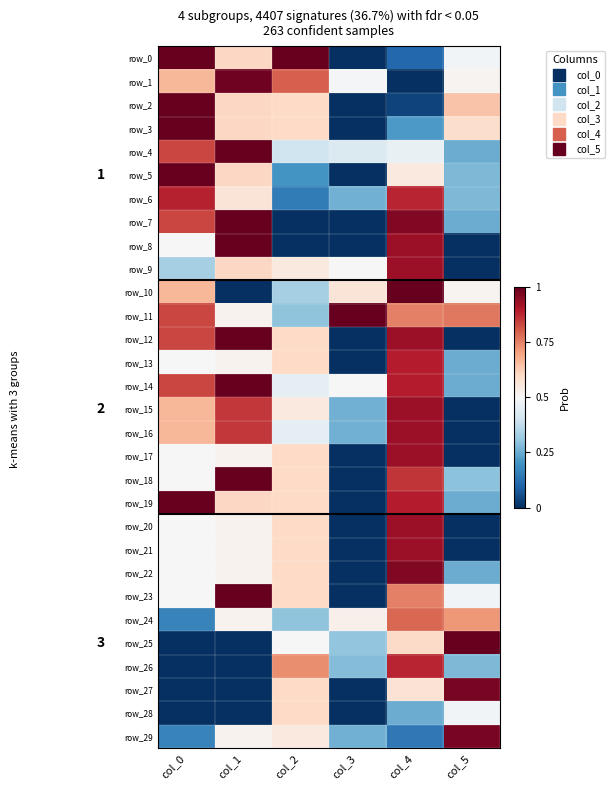

At which label is row_7 closest to 0?

col_2